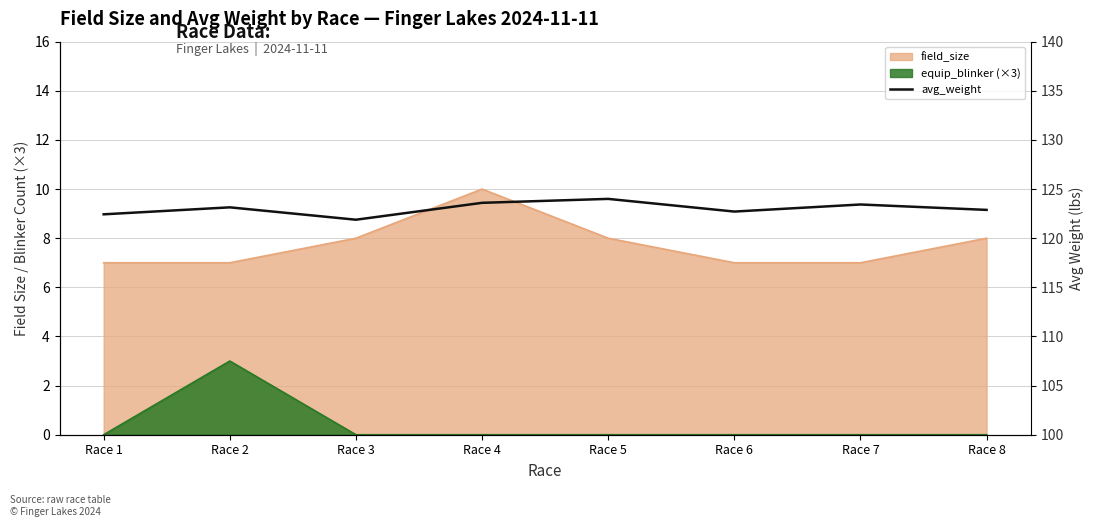

List the labels in order of value, largest first.

Race 5, Race 4, Race 7, Race 2, Race 8, Race 6, Race 1, Race 3